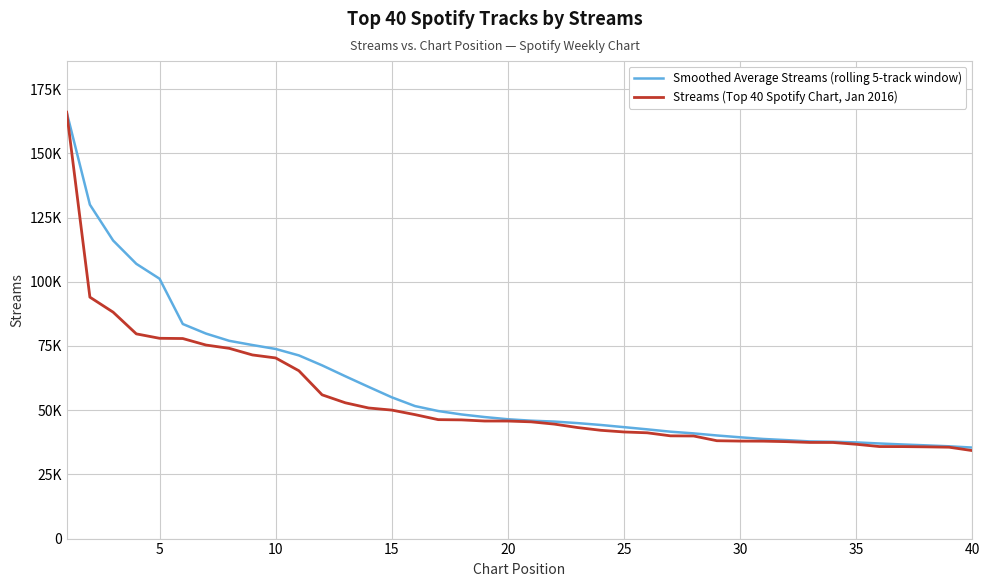

True or false: Streams (Top 40 Spotify Chart, Jan 2016) and Smoothed Average Streams (rolling 5-track window) intersect in this chart.

False